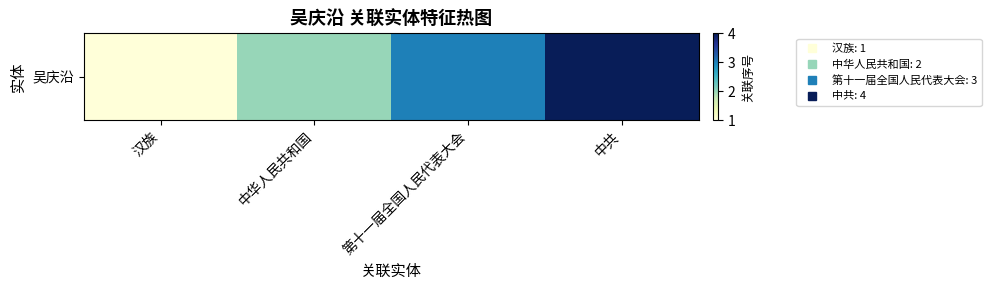

At which label is the value closest to 2?

中华人民共和国